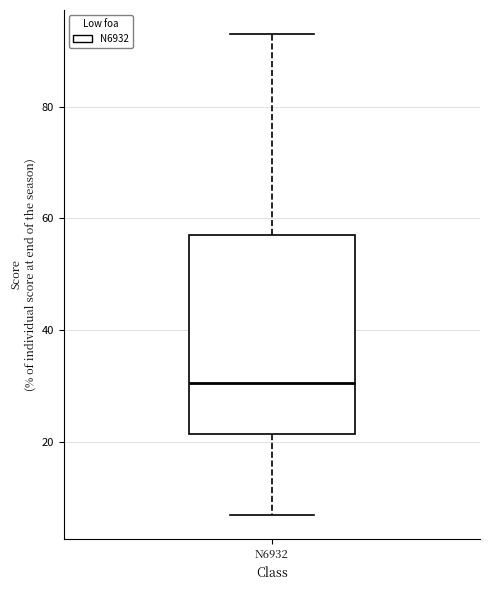

Read this box plot against the y-axis: the position of the median line, the range covered by the box, and the ends of both whiskers. The values are not printed on the chart, so give them approximately, as read against the axis.

median 30, box 22 to 58, whiskers 8 to 94